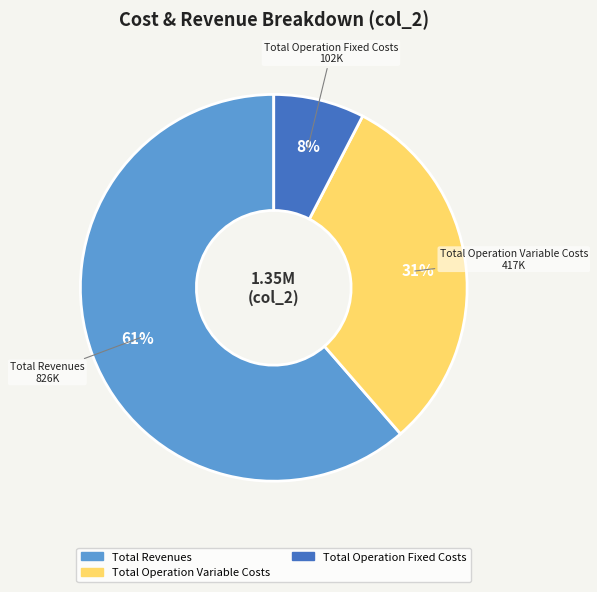

How many slices are in this pie chart?

3